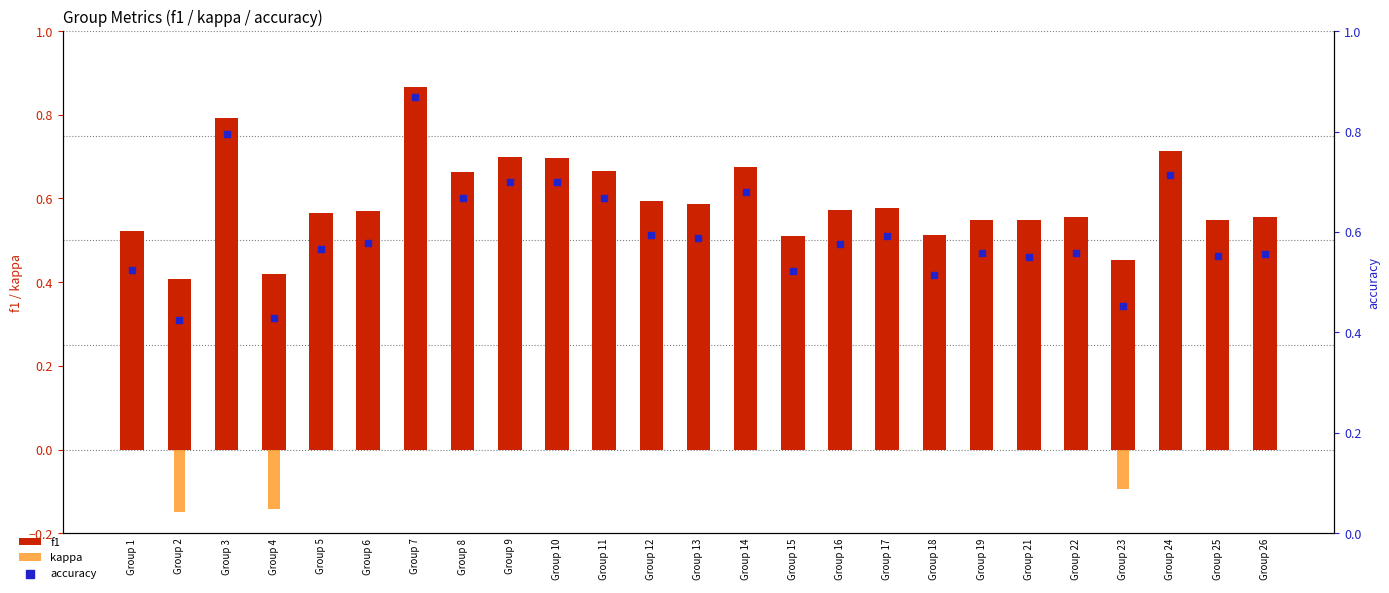

At which category is the sum across all series the highest?

Group 7